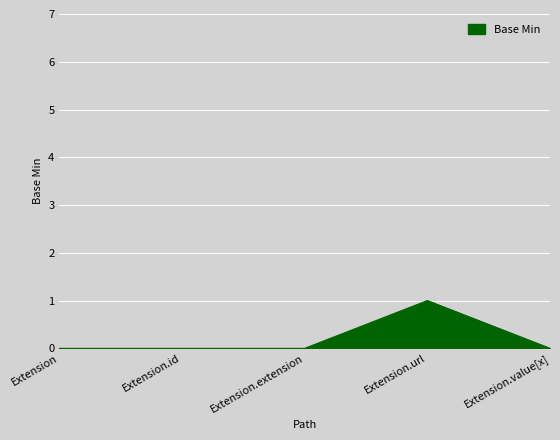

What position from the left is Extension.extension?

3